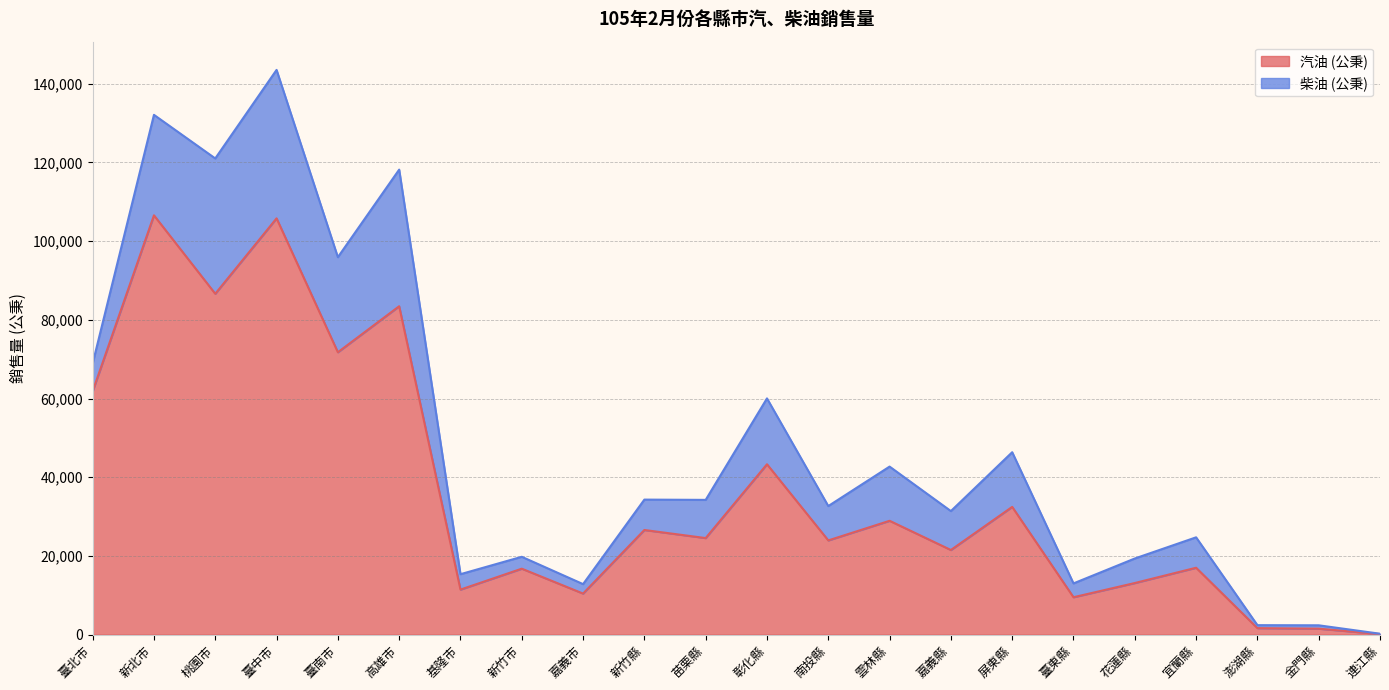

At which label does the data first exceed 24528?

臺北市